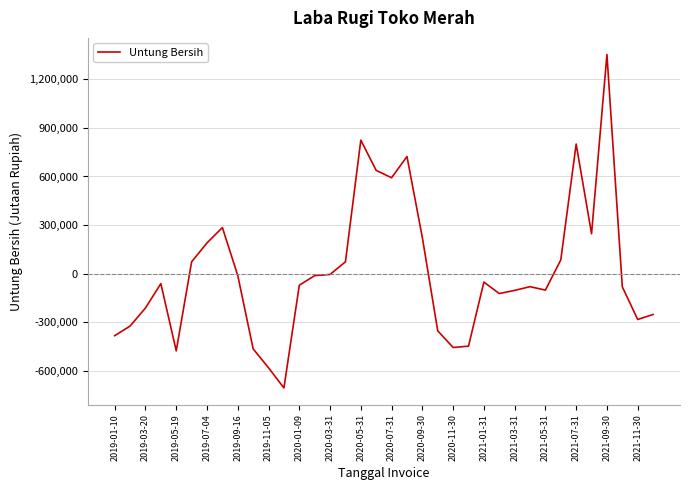

How many series are shown in this chart?

1